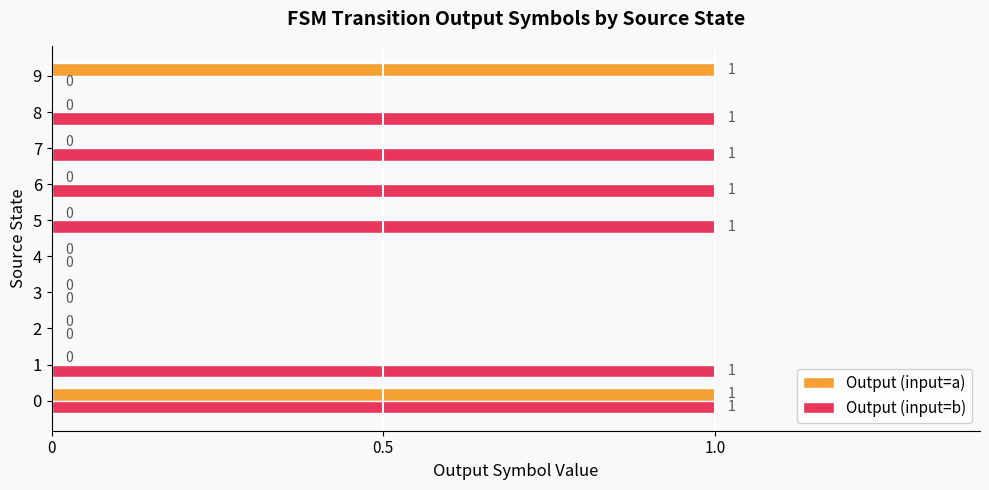

Which series has the largest total across all categories?

Output (input=b)